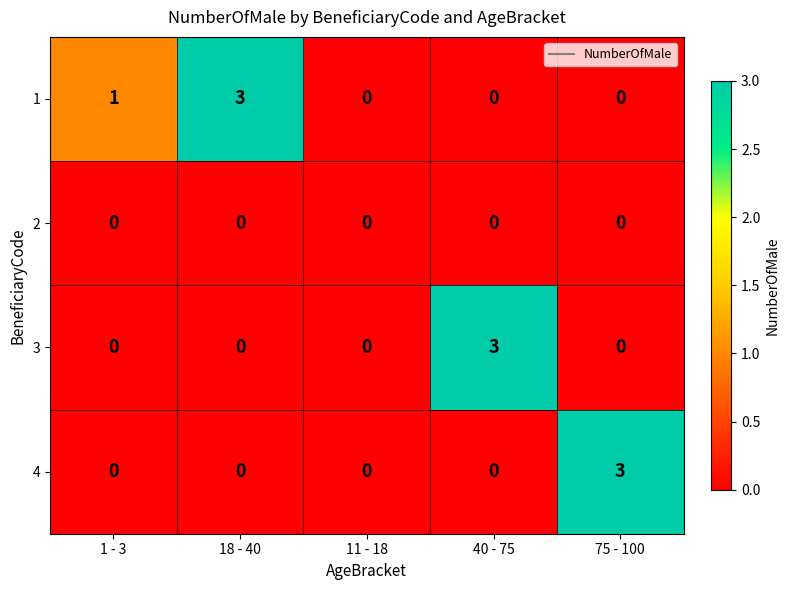

Reading left to right, transcribe all the data shown in this chart.

1: 1	3	0	0	0
2: 0	0	0	0	0
3: 0	0	0	3	0
4: 0	0	0	0	3